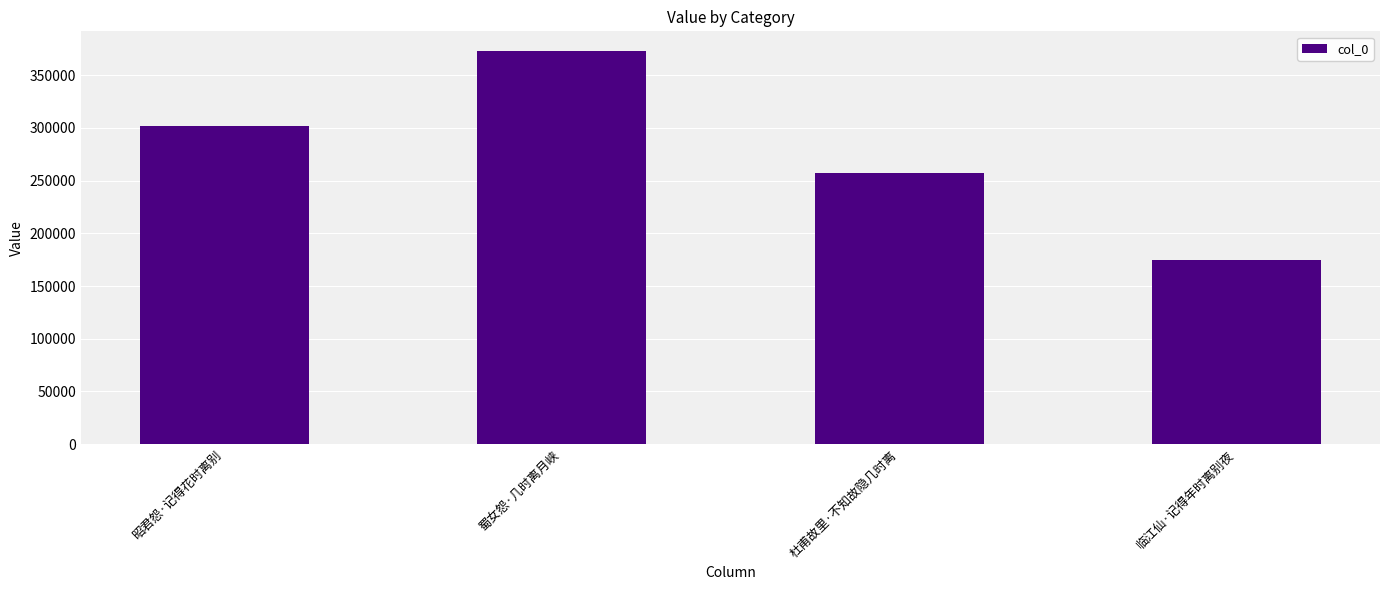

Are the bars grouped side by side (vs. stacked)?

No